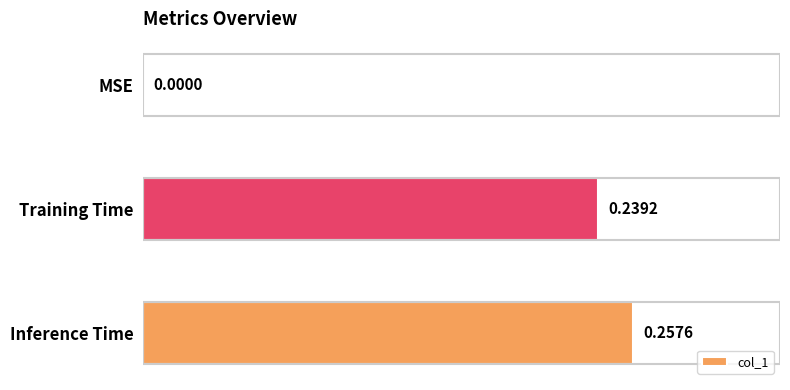

Between MSE and Training Time, which is larger?

Training Time